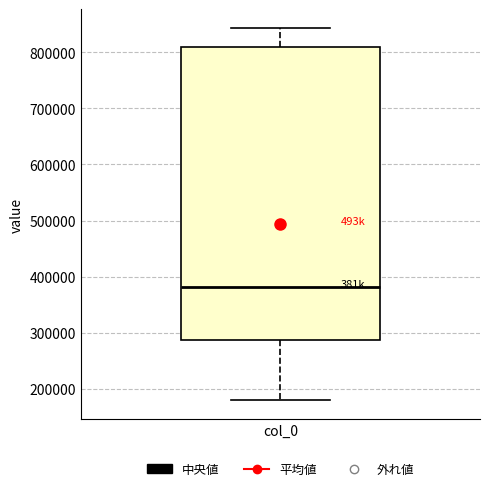

Read this box plot against the y-axis: the position of the median line, the range covered by the box, and the ends of both whiskers. The values are not printed on the chart, so give them approximately, as read against the axis.

median 380000, box 290000 to 810000, whiskers 180000 to 840000